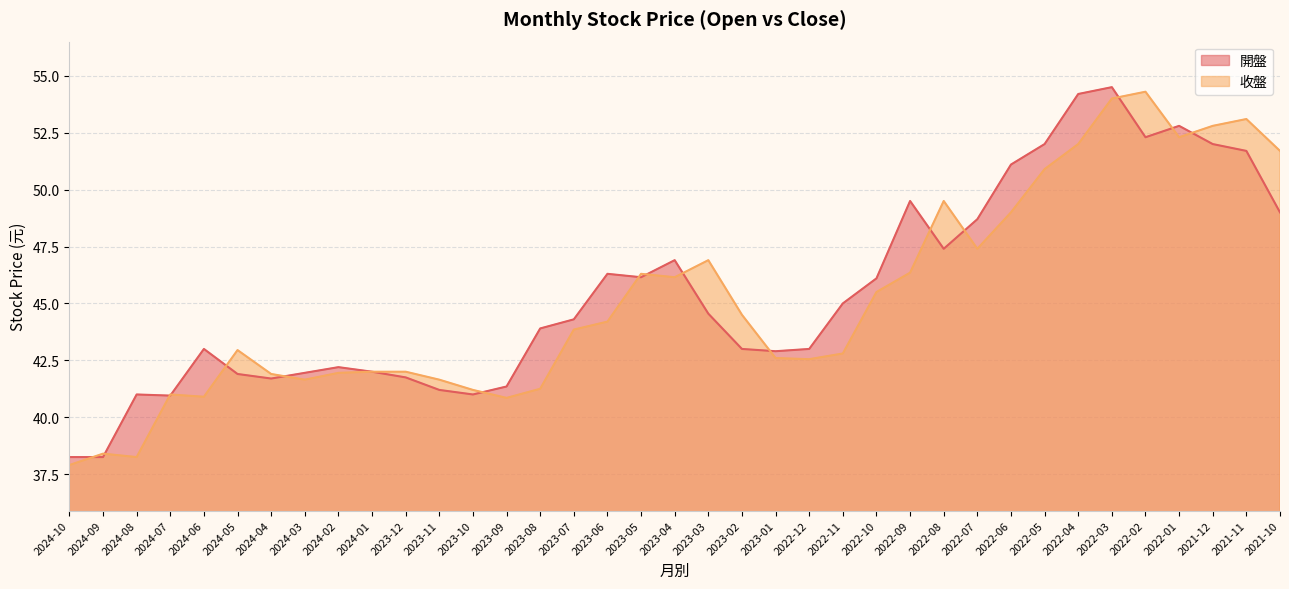

Reading left to right, list all the values displayed in this chart.

開盤: 38.2	38.2	41.0	41.0	43.0	41.9	41.7	42.0	42.2	42.0	41.8	41.2	41.0	41.4	43.9	44.3	46.3	46.1	46.9	44.5	43.0	42.9	43.0	45.0	46.1	49.5	47.4	48.7	51.1	52.0	54.2	54.5	52.3	52.8	52.0	51.7	49.0
收盤: 37.9	38.4	38.2	41.0	40.9	43.0	41.9	41.6	42.0	42.0	42.0	41.6	41.2	40.9	41.2	43.9	44.2	46.3	46.1	46.9	44.5	42.6	42.5	42.8	45.5	46.4	49.5	47.4	49.0	50.9	52.0	54.0	54.3	52.3	52.8	53.1	51.7